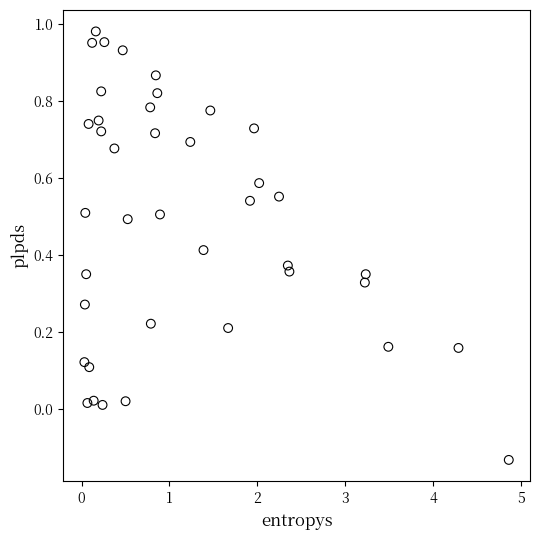

What is the range of X values (max minus min)?

4.8